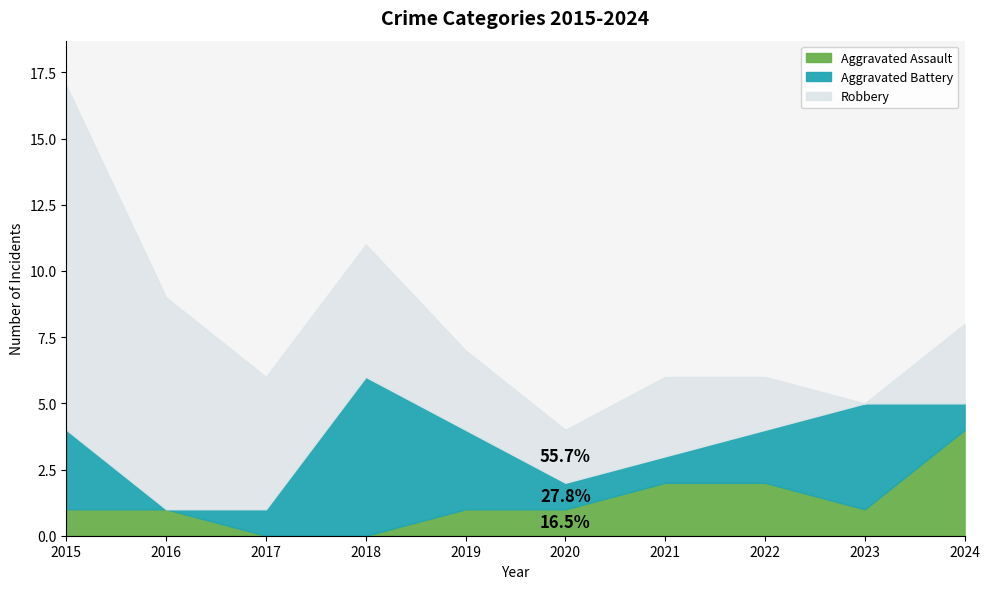

Reading right to left, extract all data points from this chart.

Aggravated Assault: 2024=4	2023=1	2022=2	2021=2	2020=1	2019=1	2018=0	2017=0	2016=1	2015=1
Aggravated Battery: 2024=1	2023=4	2022=2	2021=1	2020=1	2019=3	2018=6	2017=1	2016=0	2015=3
Robbery: 2024=3	2023=0	2022=2	2021=3	2020=2	2019=3	2018=5	2017=5	2016=8	2015=13